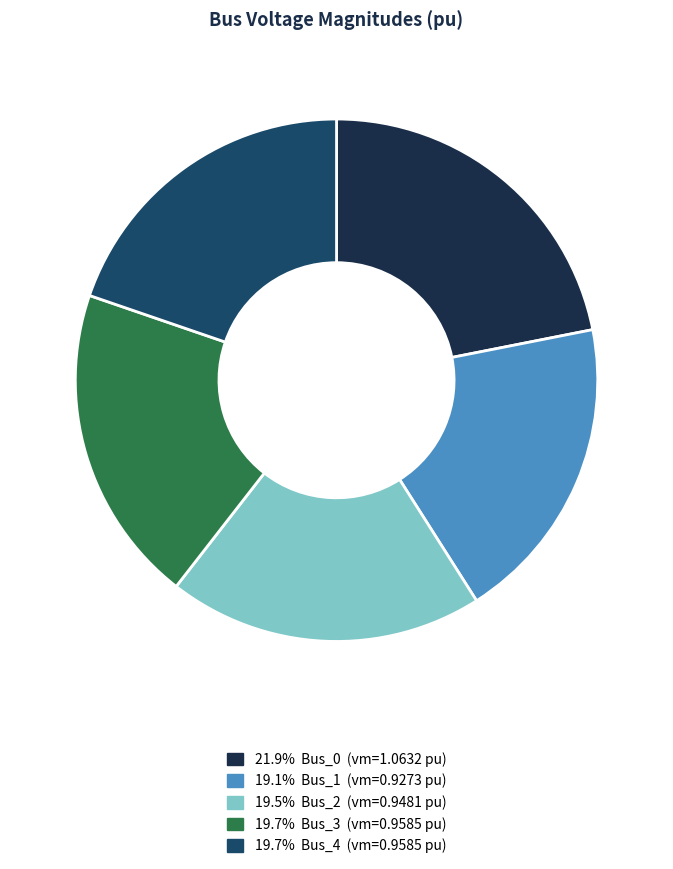

Is there any slice that represents more than half of the pie?

No